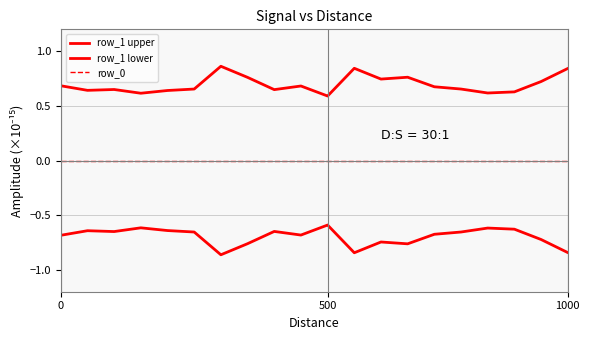

Is this an area chart (filled region under the line)?

No